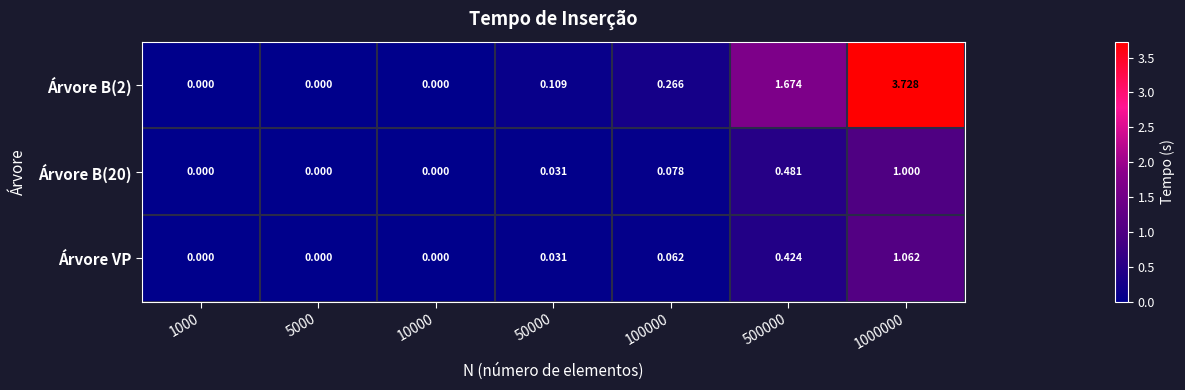

Count the number of categories in the chart.

7